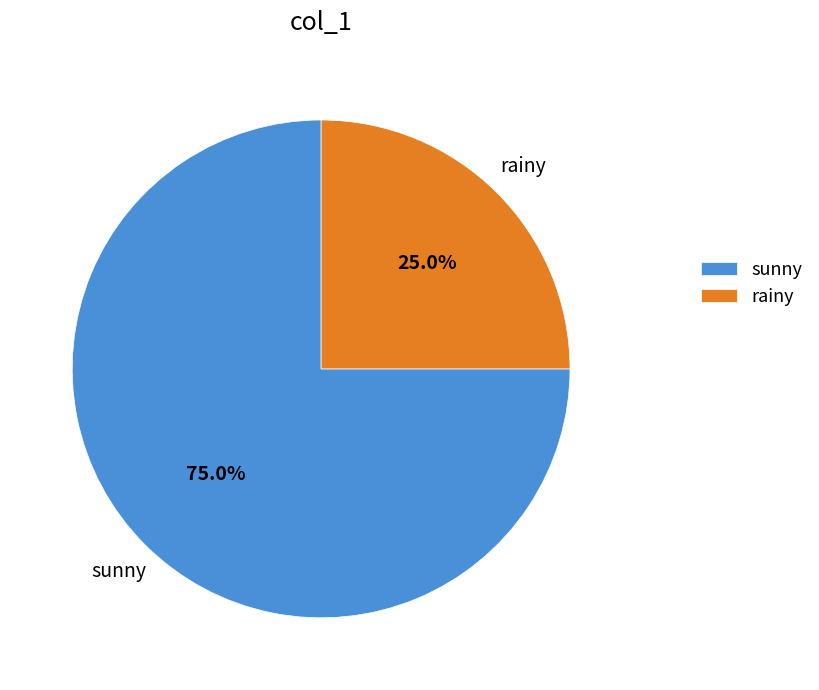

Is it true that rainy is 25% of the pie?

True